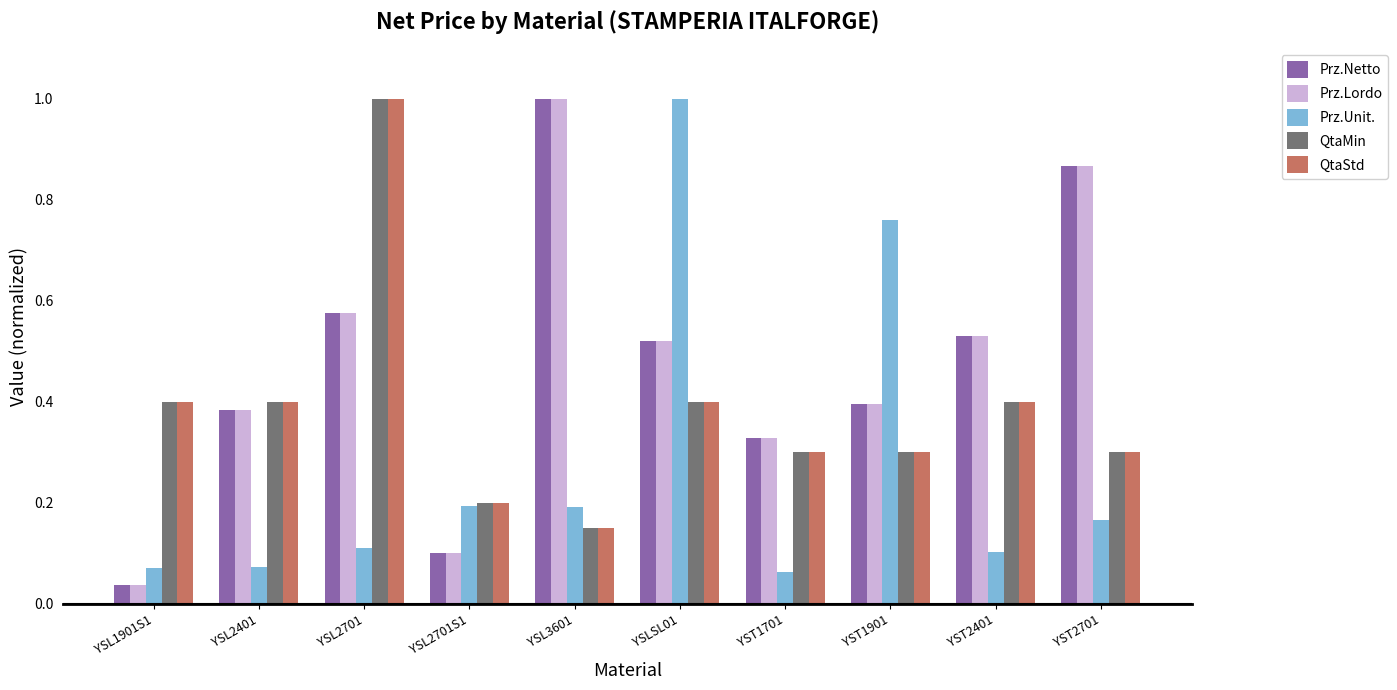

What is the label of the 6th bar from the left?

YSLSL01